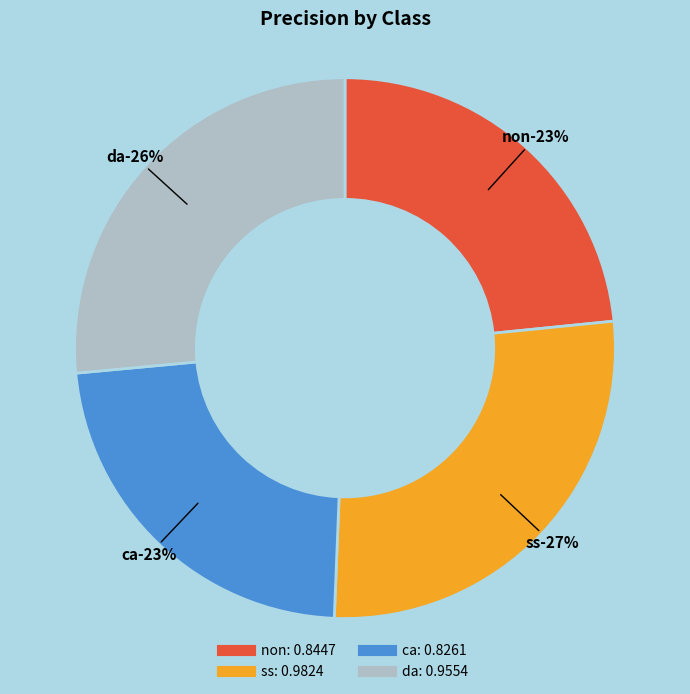

Does ss account for over 50% of the chart?

No